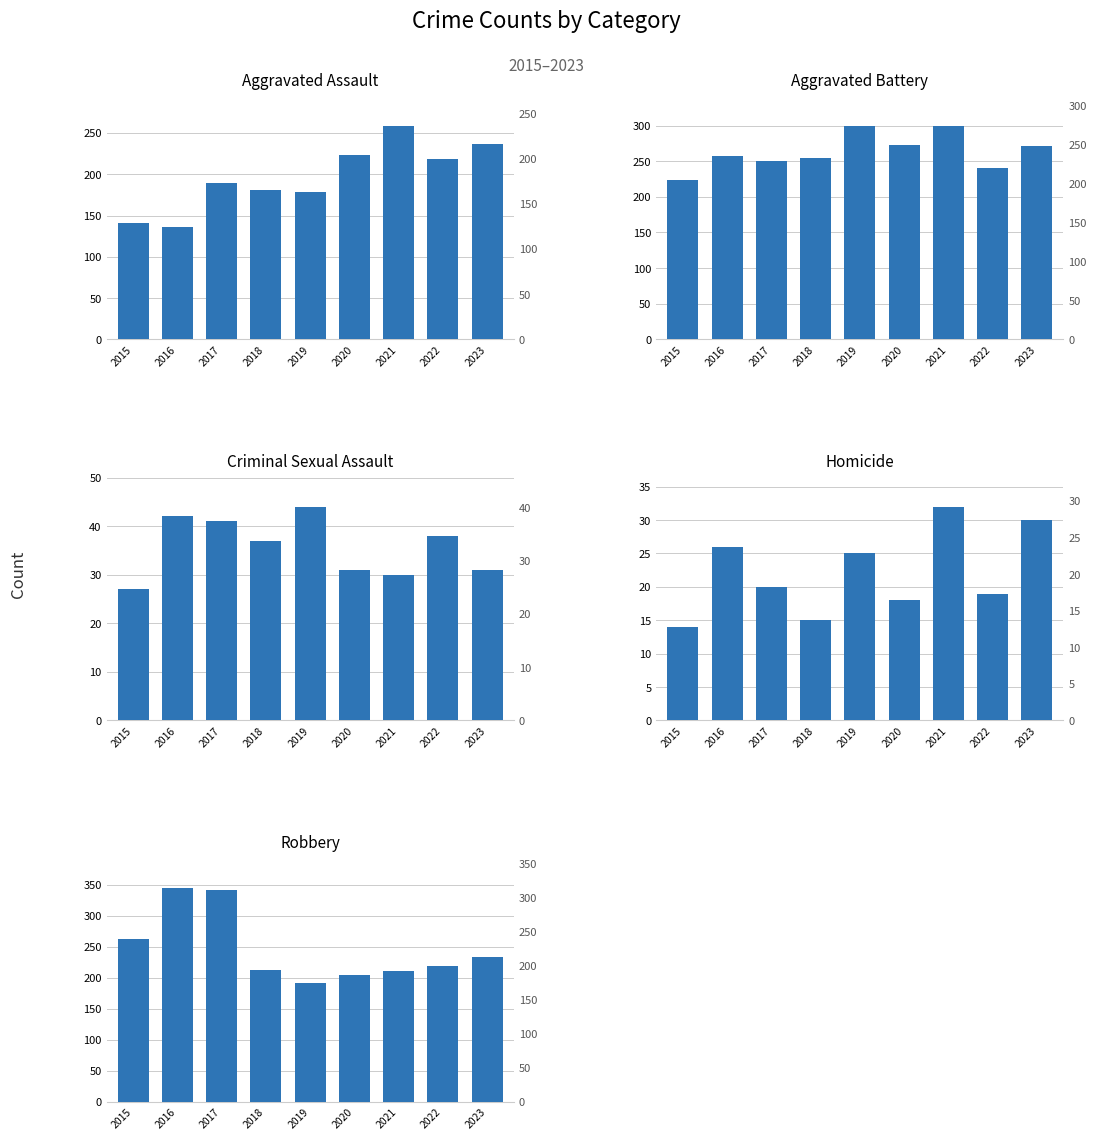

At 2017, list the series in order from largest to smallest.

Robbery, Aggravated Battery, Aggravated Assault, Criminal Sexual Assault, Homicide